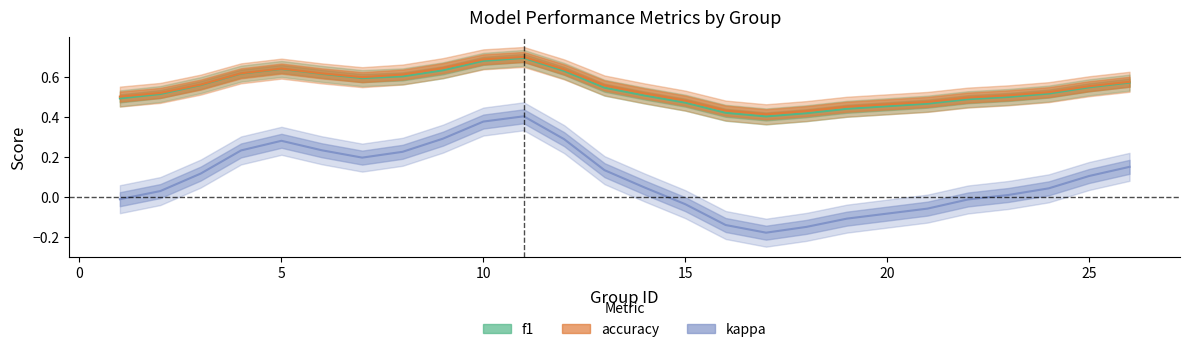

Between 14 and 12, which is larger?

12